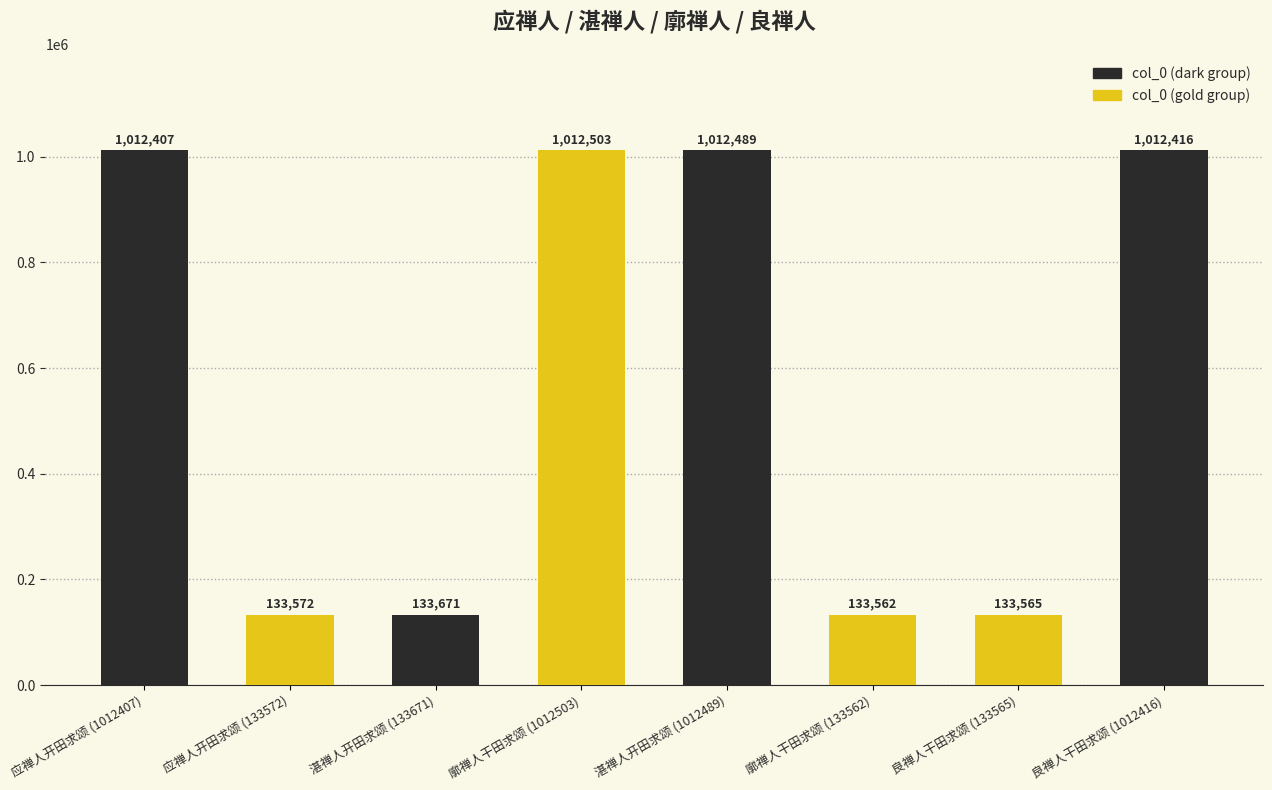

Rank the categories by value from lowest to highest.

廓禅人干田求颂 (133562), 良禅人干田求颂 (133565), 应禅人开田求颂 (133572), 湛禅人开田求颂 (133671), 应禅人开田求颂 (1012407), 良禅人干田求颂 (1012416), 湛禅人开田求颂 (1012489), 廓禅人干田求颂 (1012503)